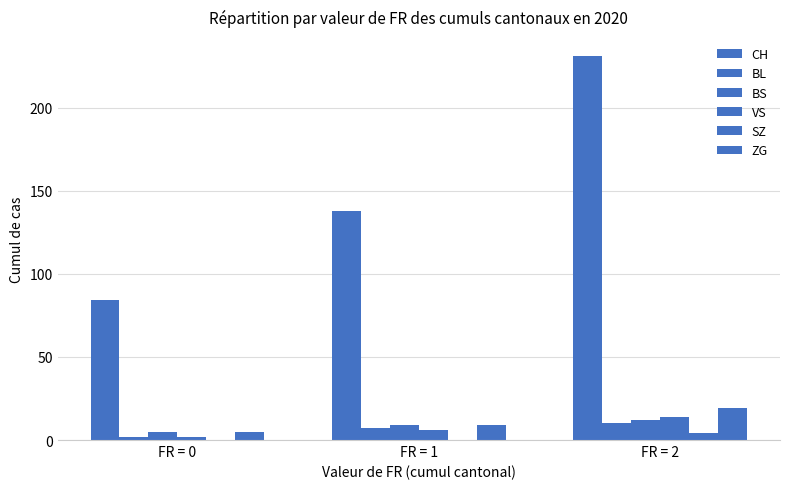

At how many categories does at least one series exceed 72?

3